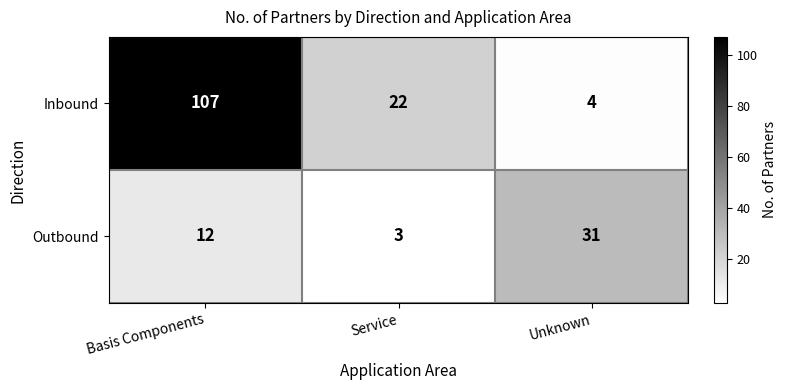

Which series has the widest spread of values?

Inbound